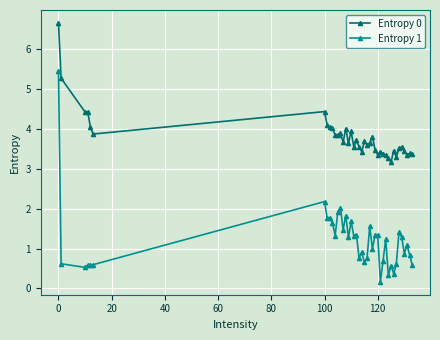

What is the value of the Entropy 0 point at the 27th from the left?

3.4